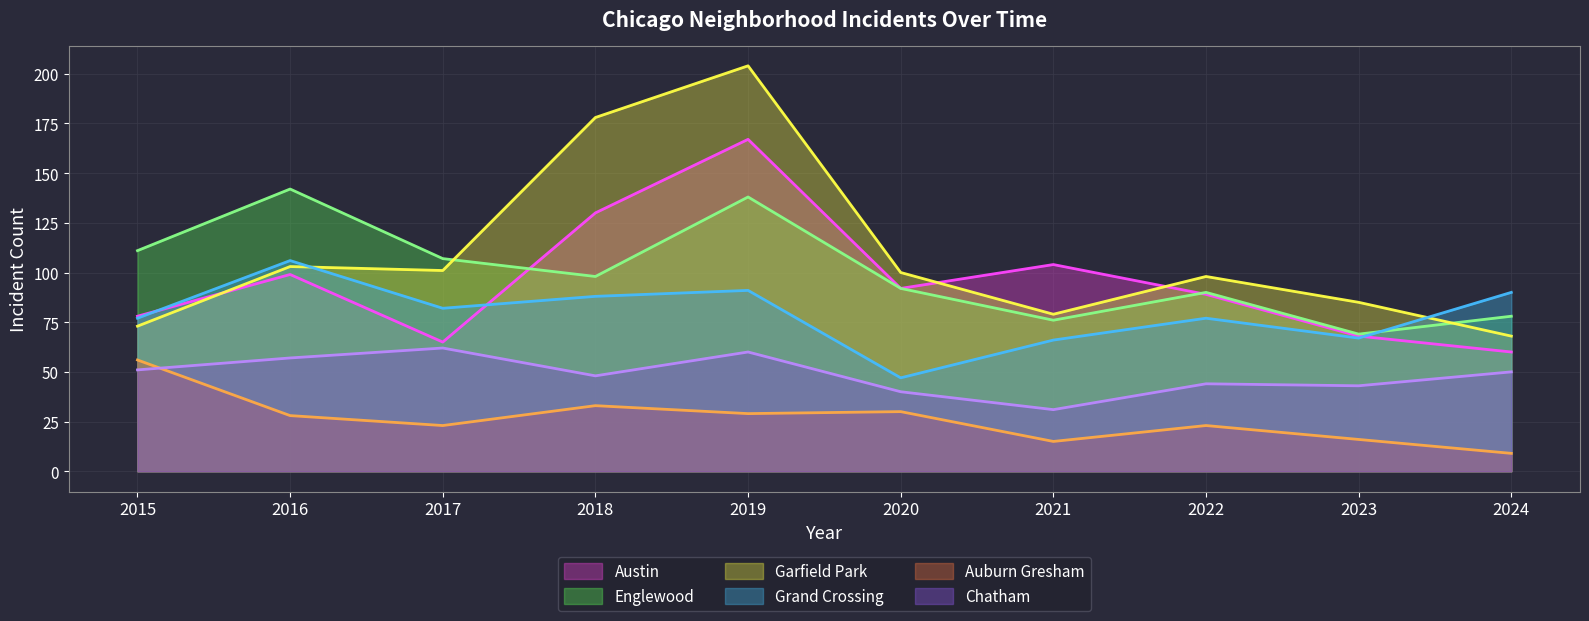

At which category does Chatham reach its first local peak?

2017